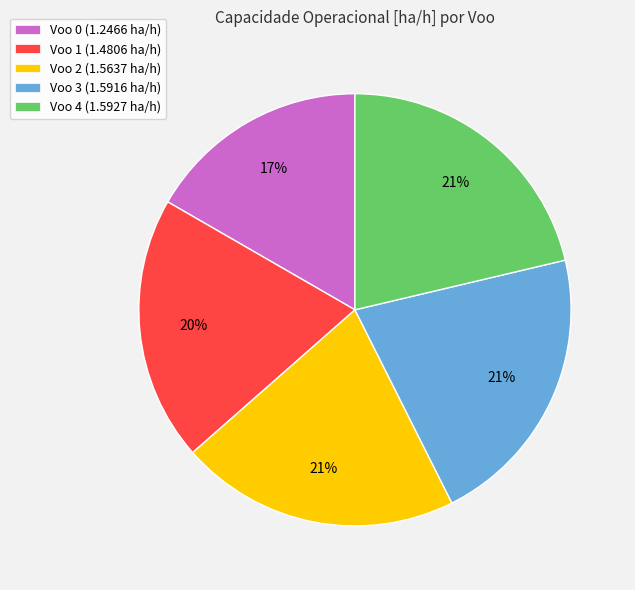

To the nearest percent, what is the average slice percentage?

20%